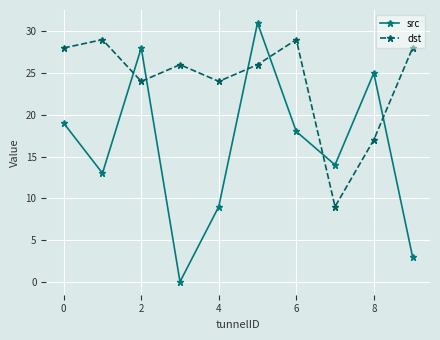

Which series has the largest total across all categories?

dst